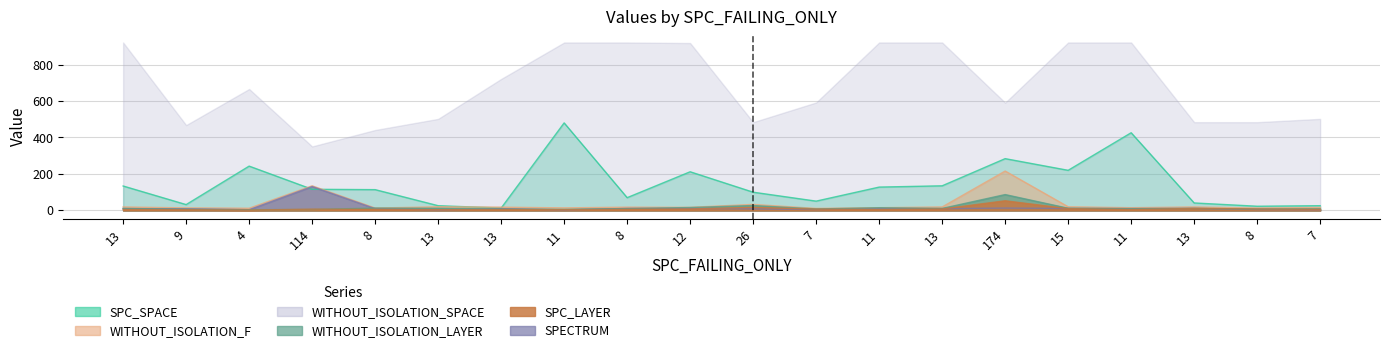

Between 13 and 11, which is larger?

11